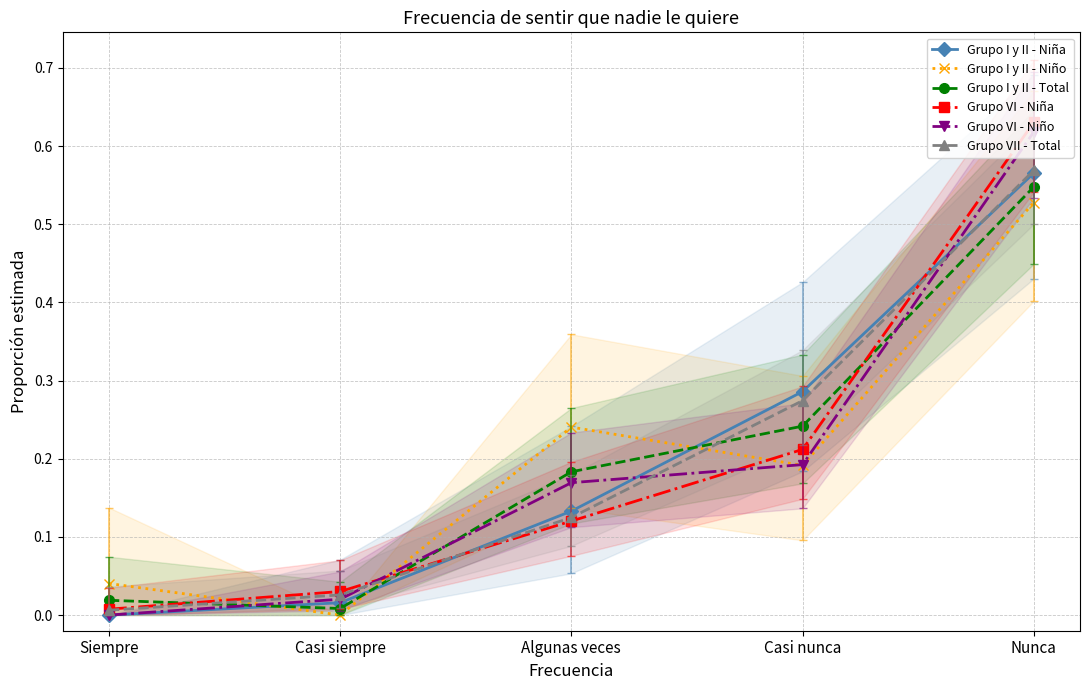

Which category has the highest value across all series?

Nunca